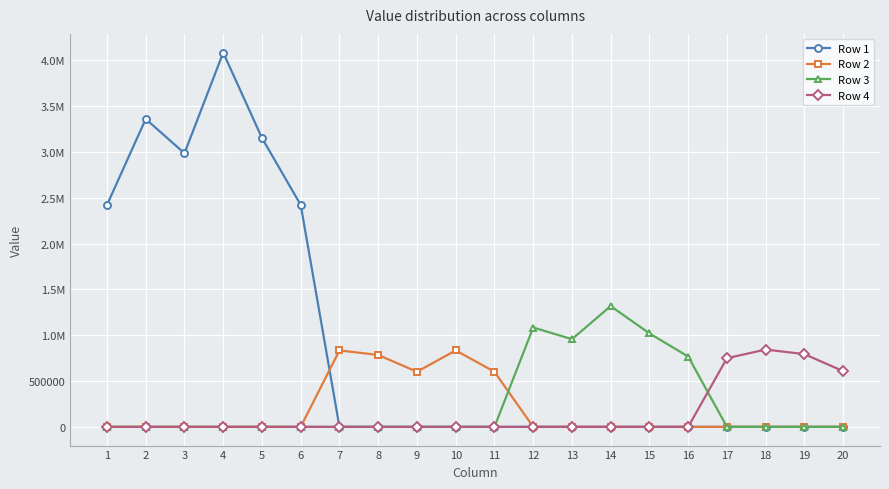

What are all the series names shown in the legend?

Row 1, Row 2, Row 3, Row 4